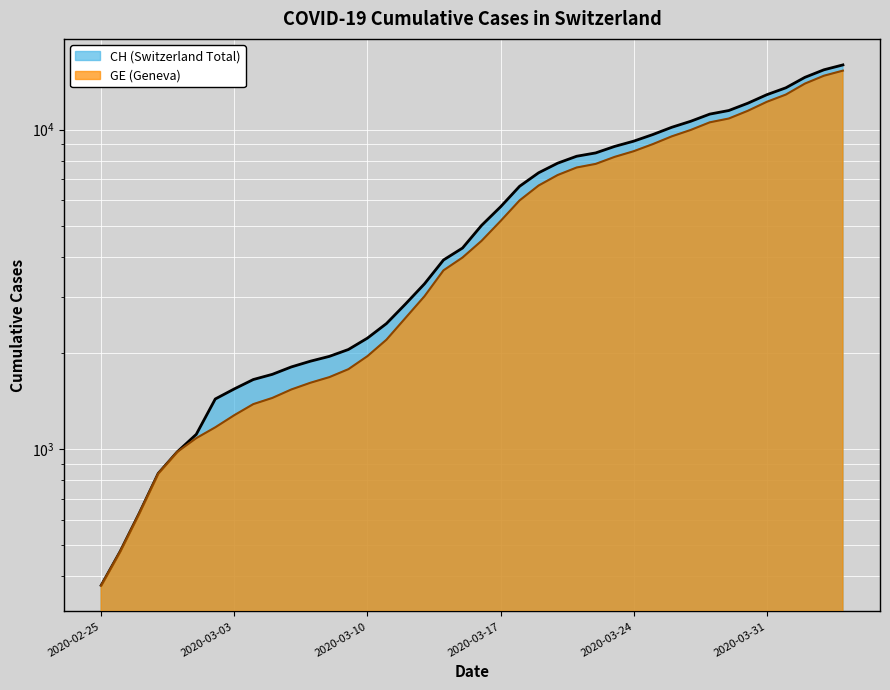

What is the sum of the GE values at 2020-03-12 and 2020-03-15?

6552